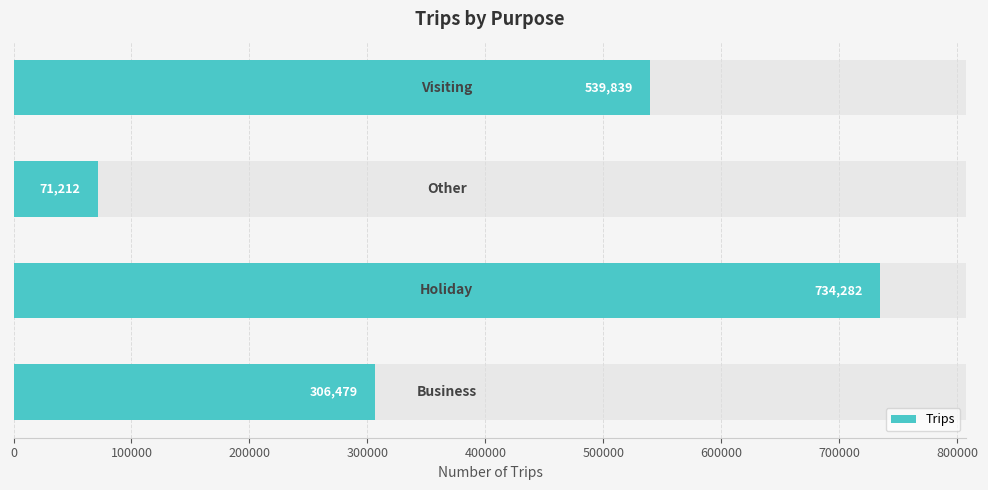

What is the minimum value shown in the chart?

71211.7